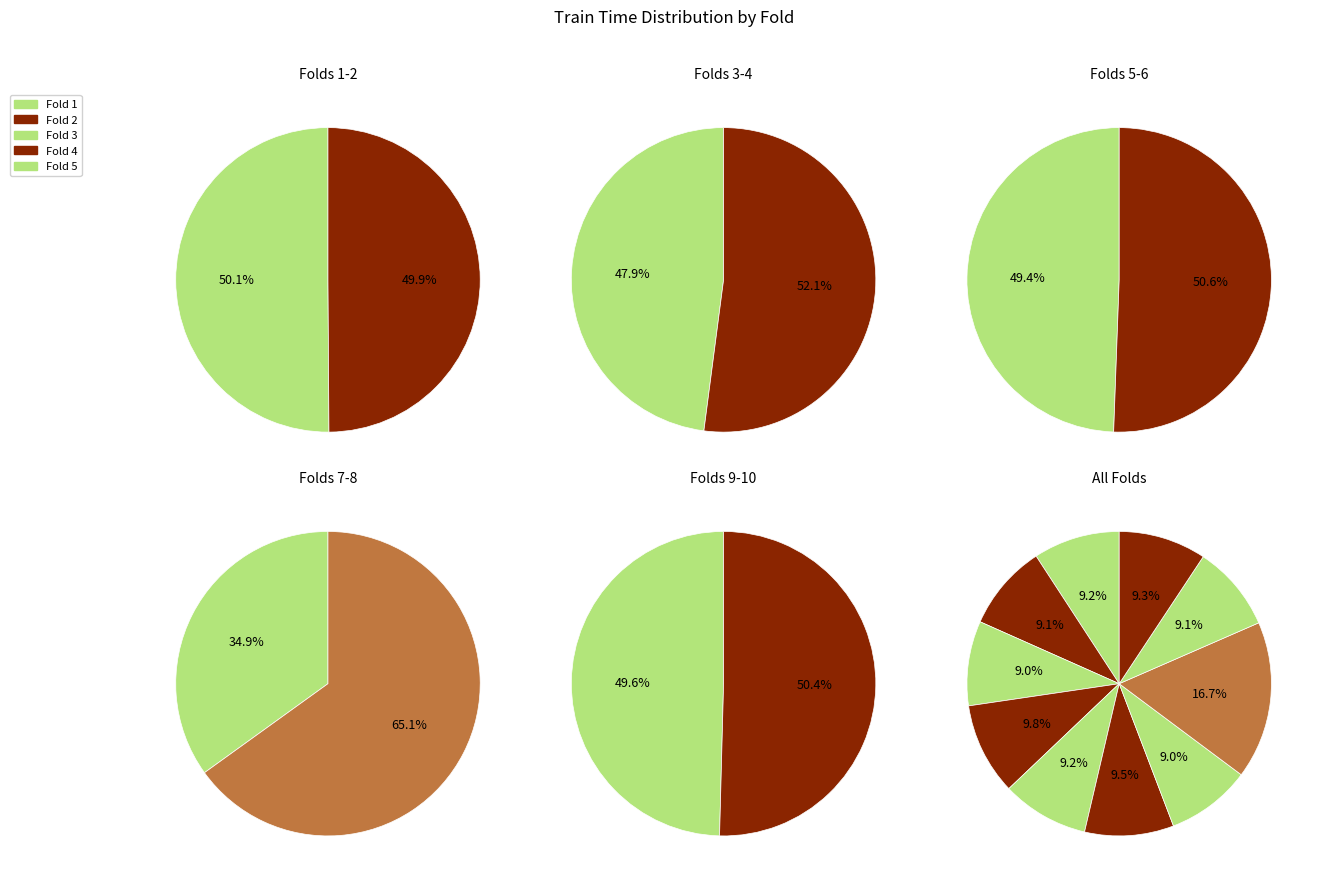

To the nearest percent, what portion does 9 represent?

9%